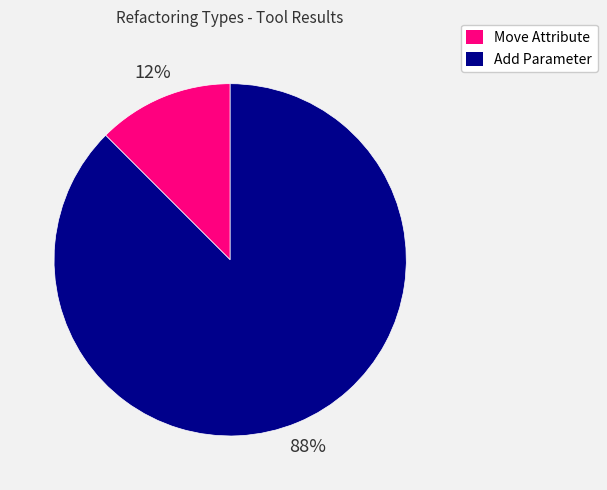

What is the smallest slice in the pie chart?

Move Attribute